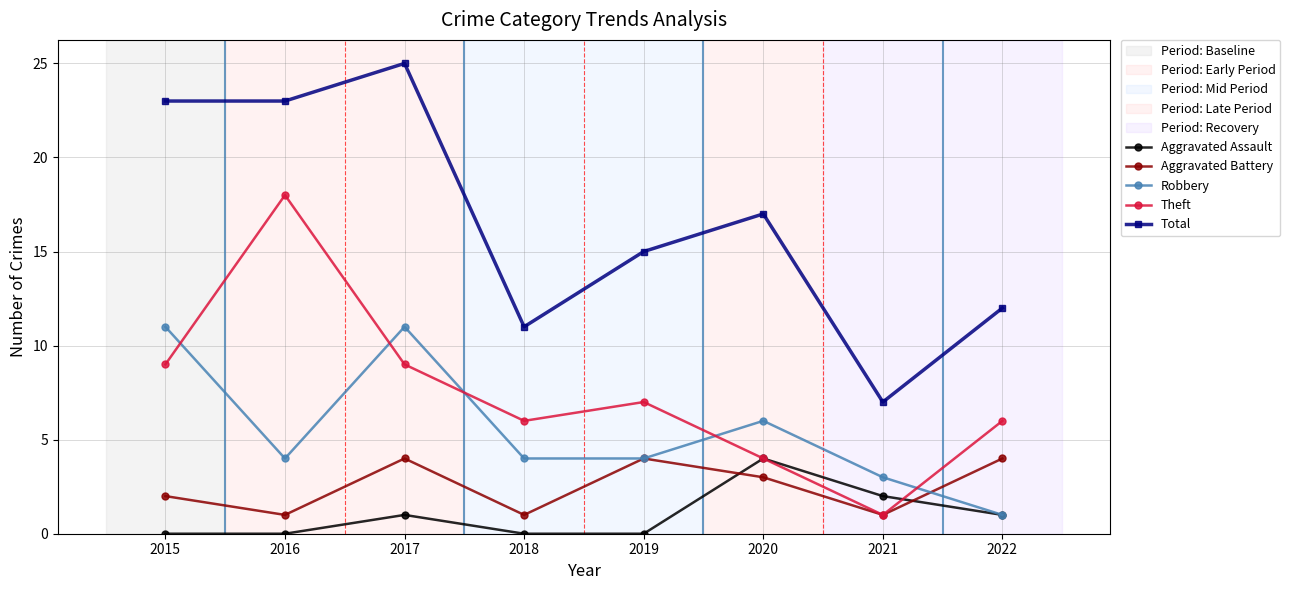

The value of Theft at 2018 is 6. True or false?

True